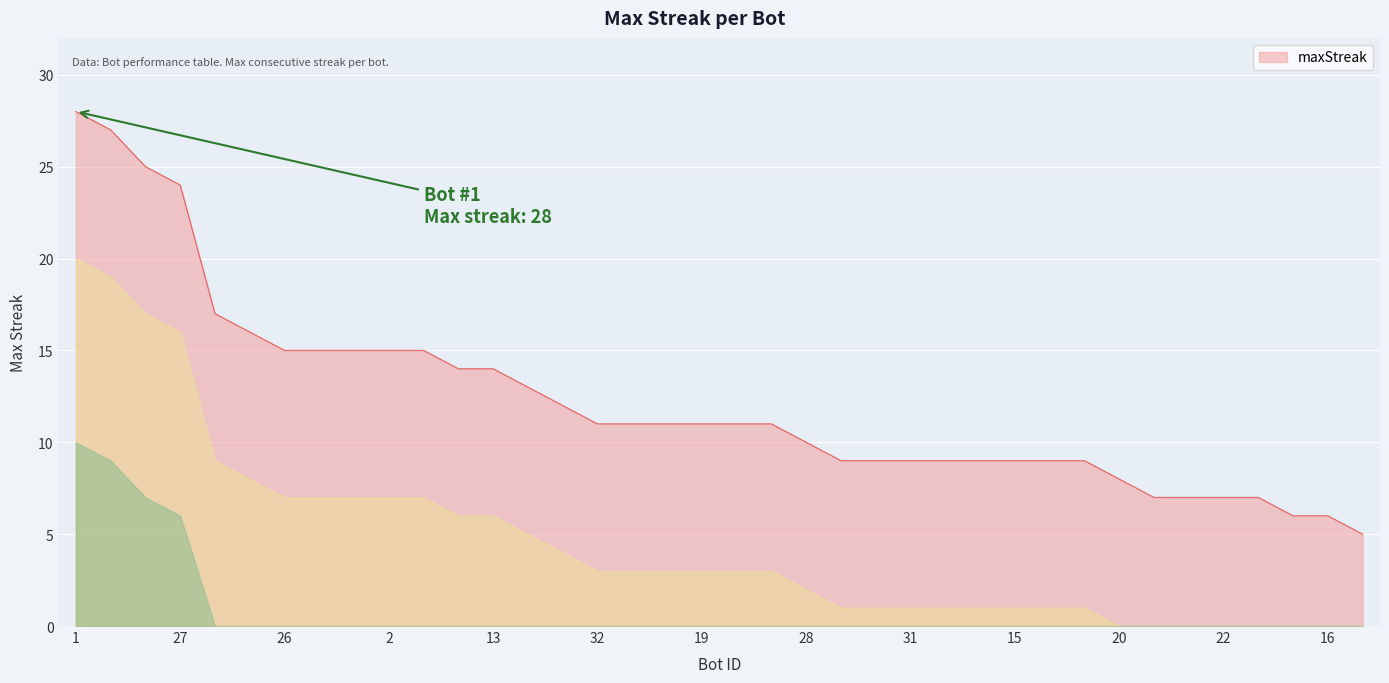

What is the greatest value displayed?

28